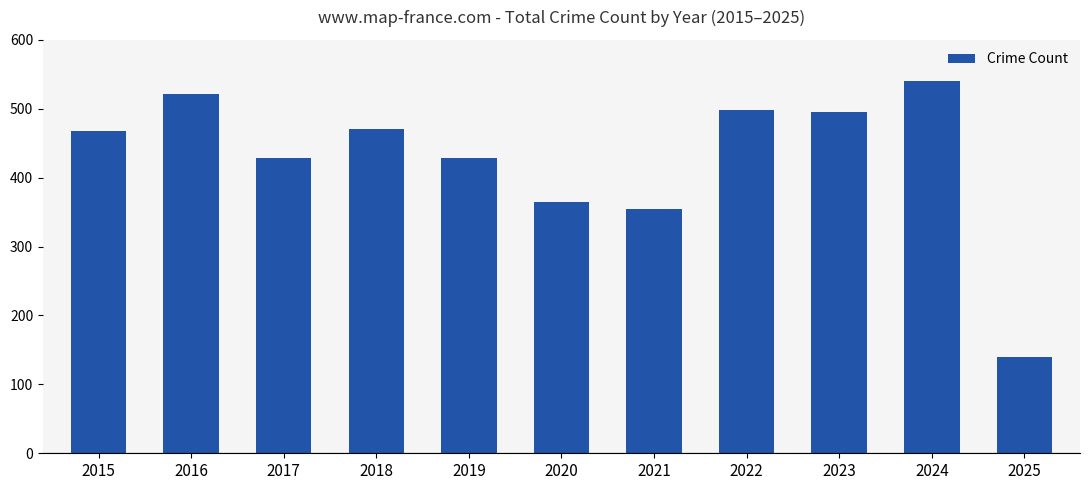

At which category does the chart reach its peak across all series?

2024